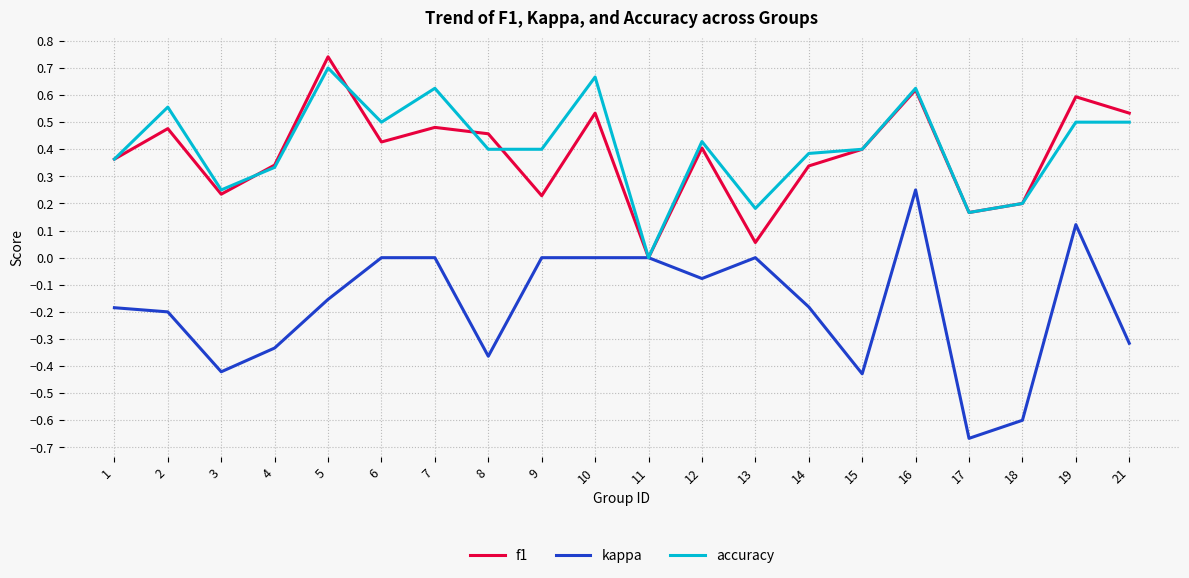

What are all the series names shown in the legend?

f1, kappa, accuracy